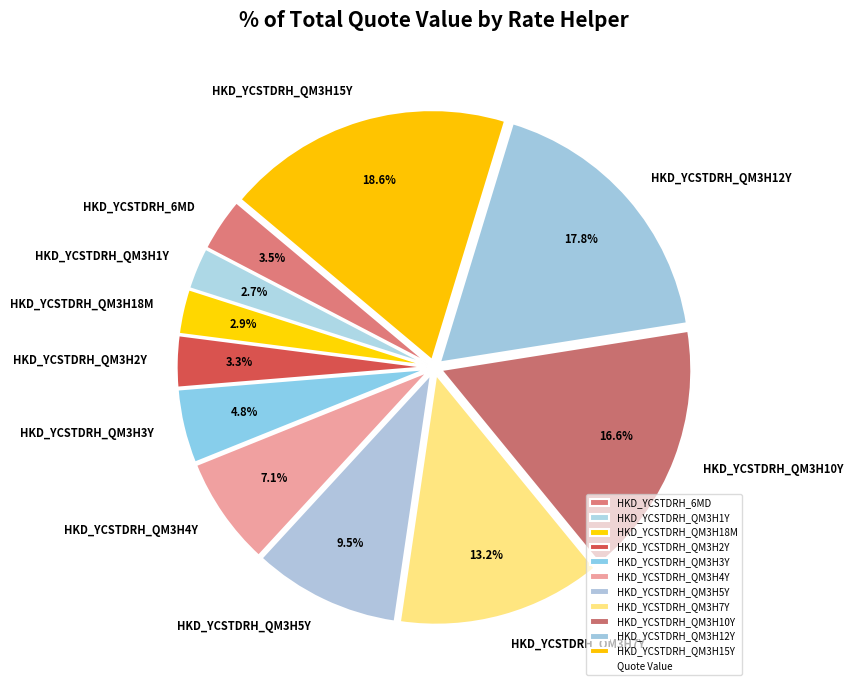

Is there any slice that represents more than half of the pie?

No